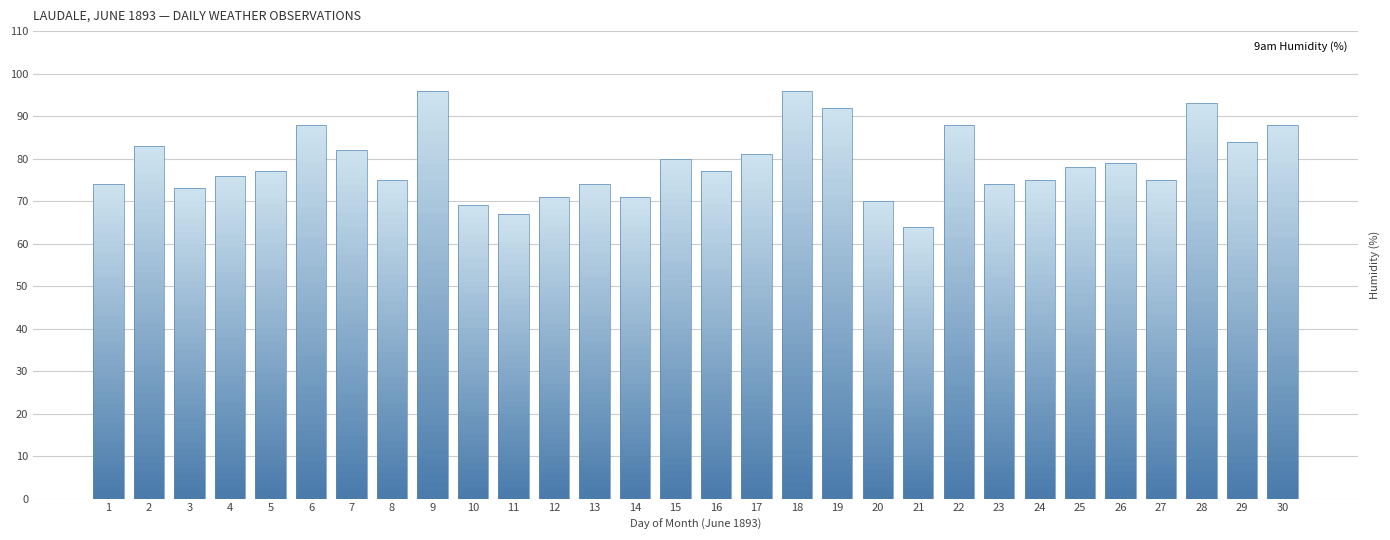

At which category is the sum across all series the highest?

9